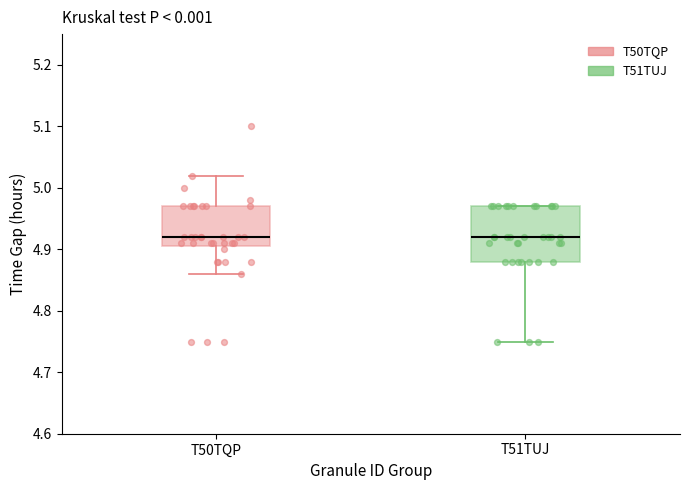

Which box is the tallest, from its lower edge to its upper edge?

T51TUJ